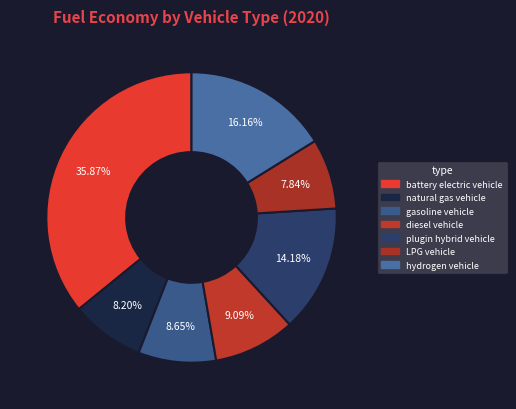

Combined, do LPG vehicle and diesel vehicle account for over 50%?

No